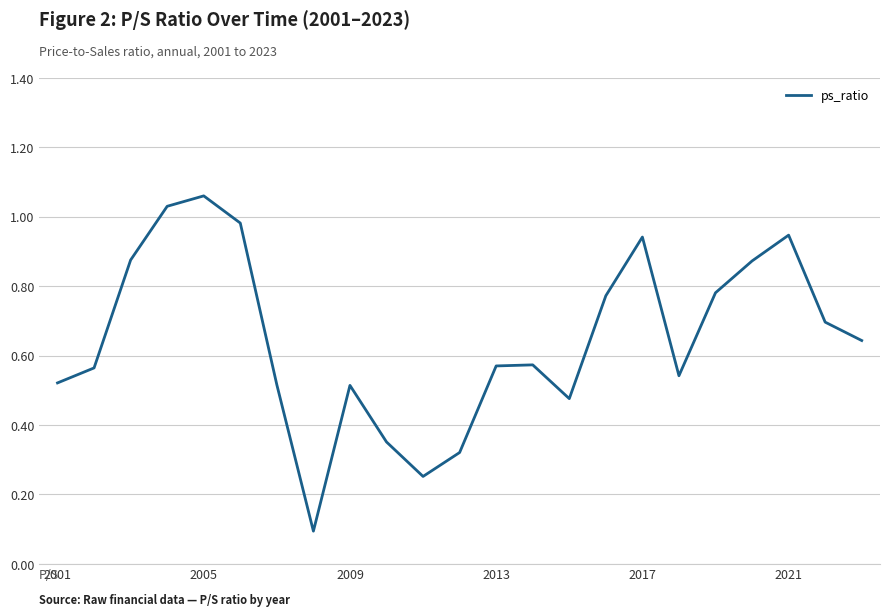

What is the average value?

0.6